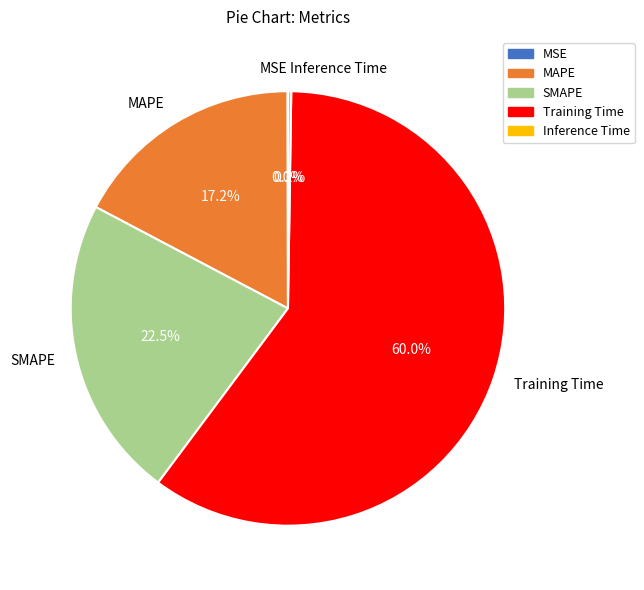

Is there a majority slice in this chart?

Yes